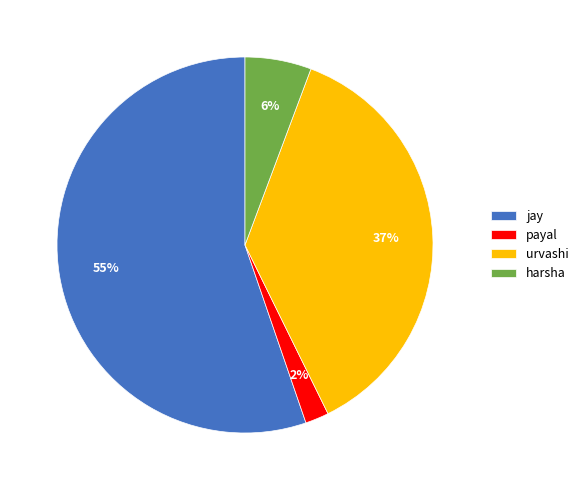

Is the sum of jay and harsha greater than half?

Yes